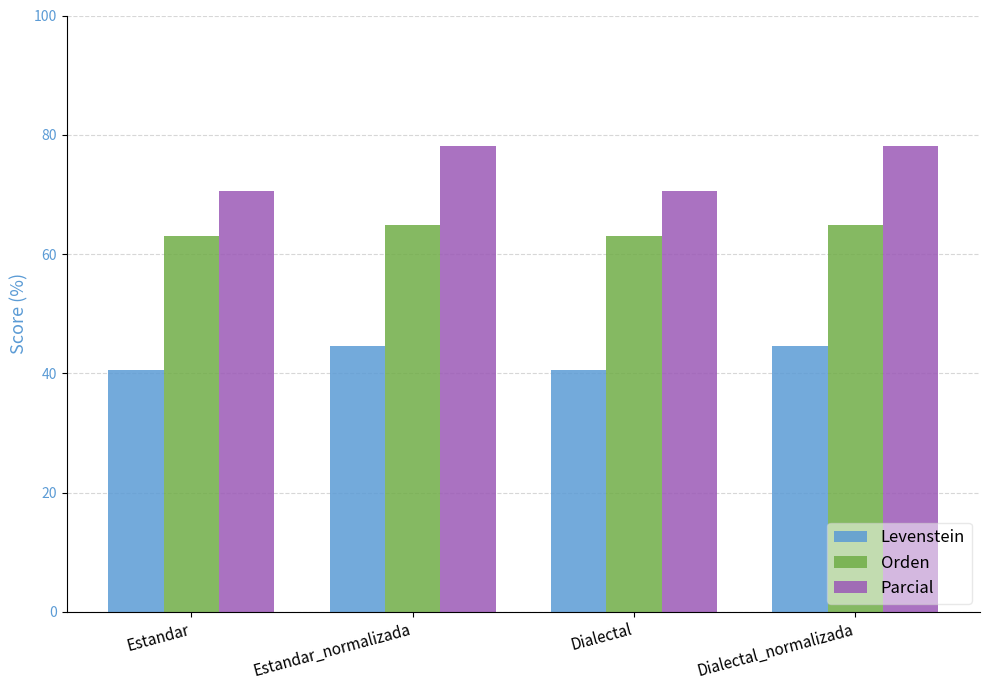

What is the spread (max minus min) of values at Estandar?

30.0